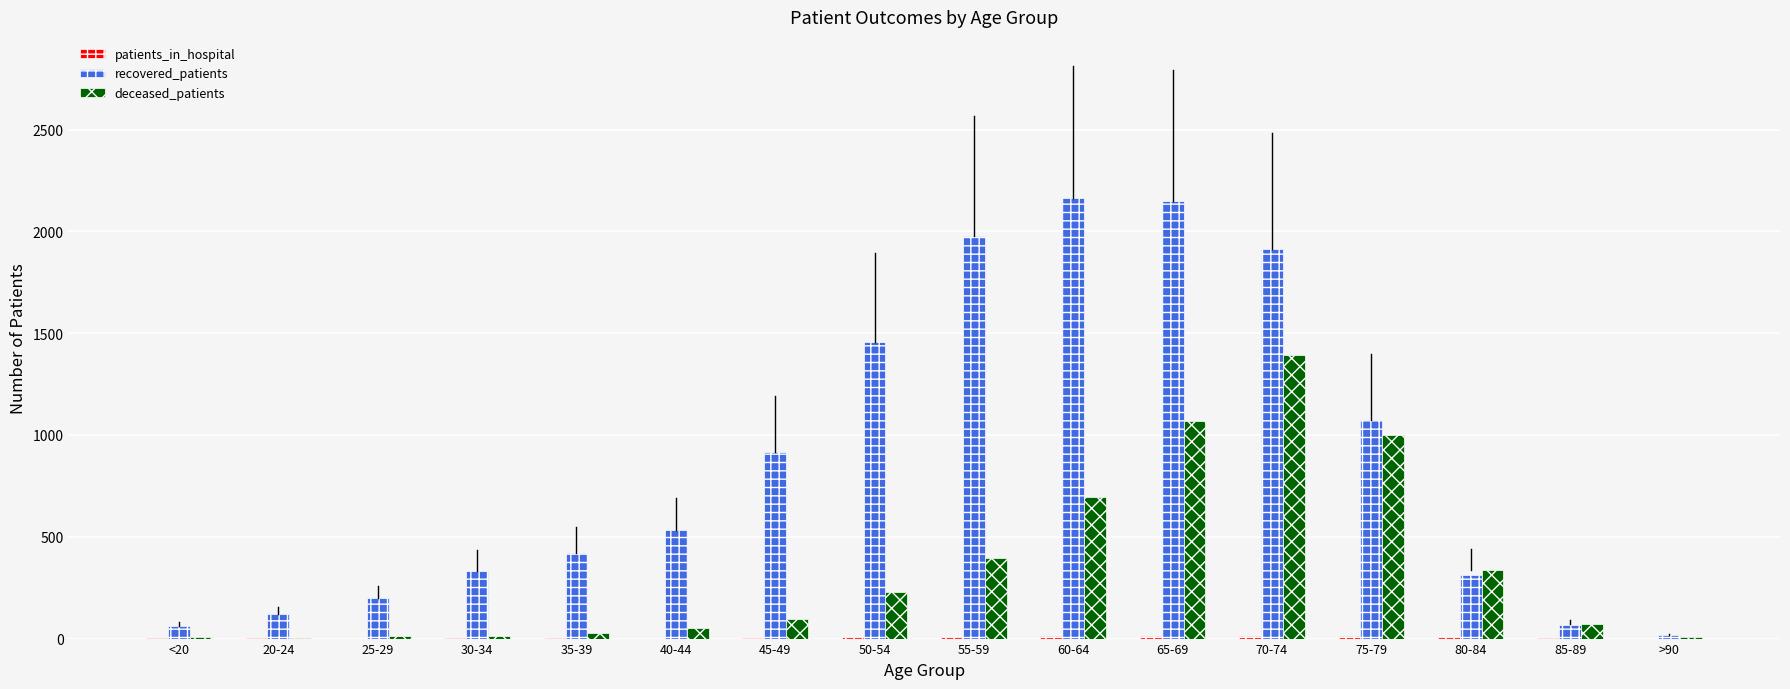

True or false: recovered_patients has a value of 16 at >90.

True